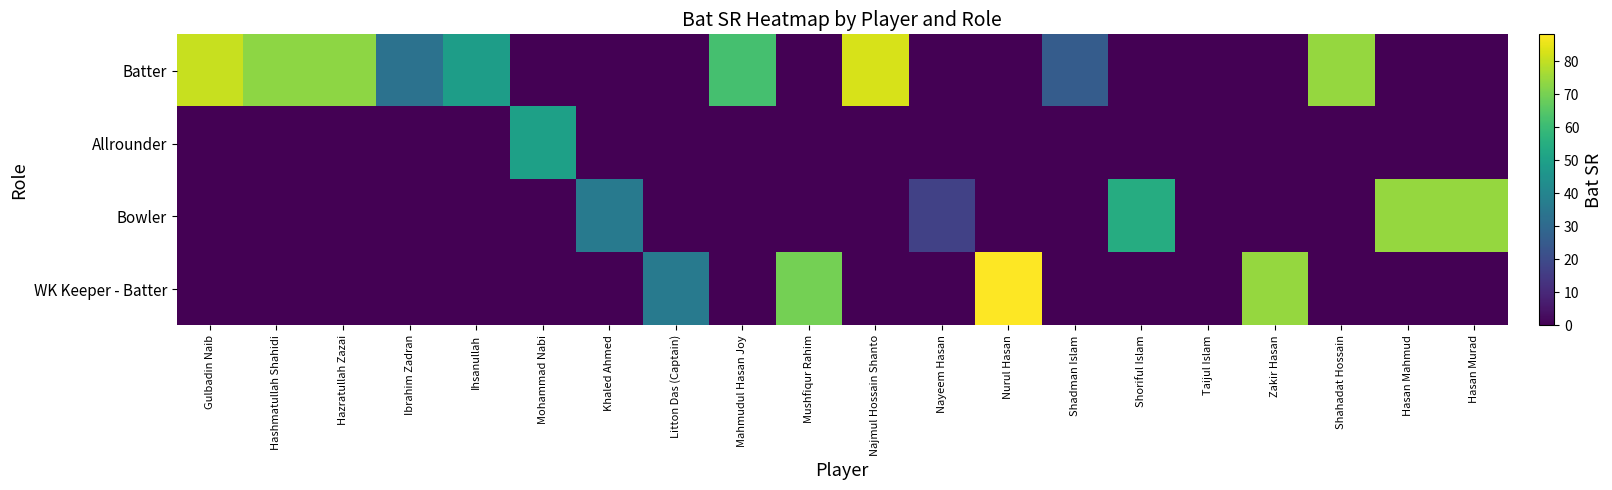

Rank the series at Shadman Islam from highest to lowest value.

Batter, Allrounder, Bowler, WK Keeper - Batter